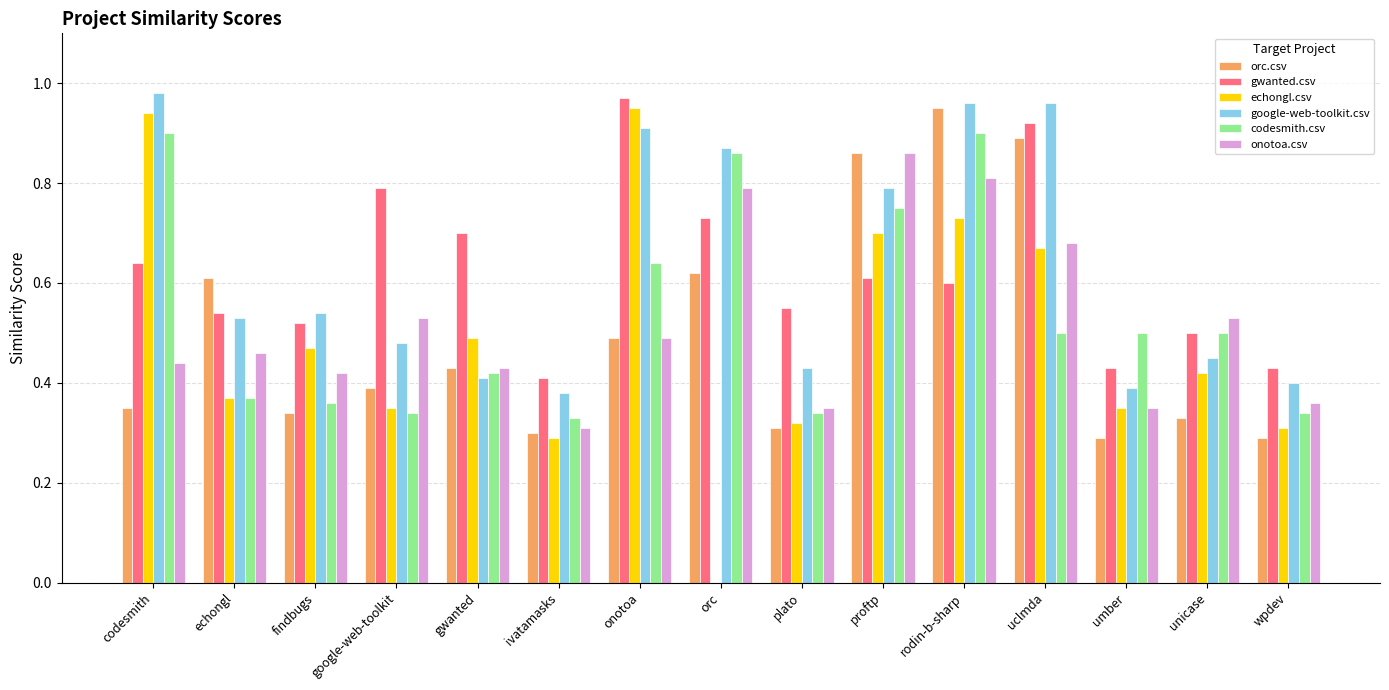

At which category is the sum across all series the highest?

rodin-b-sharp